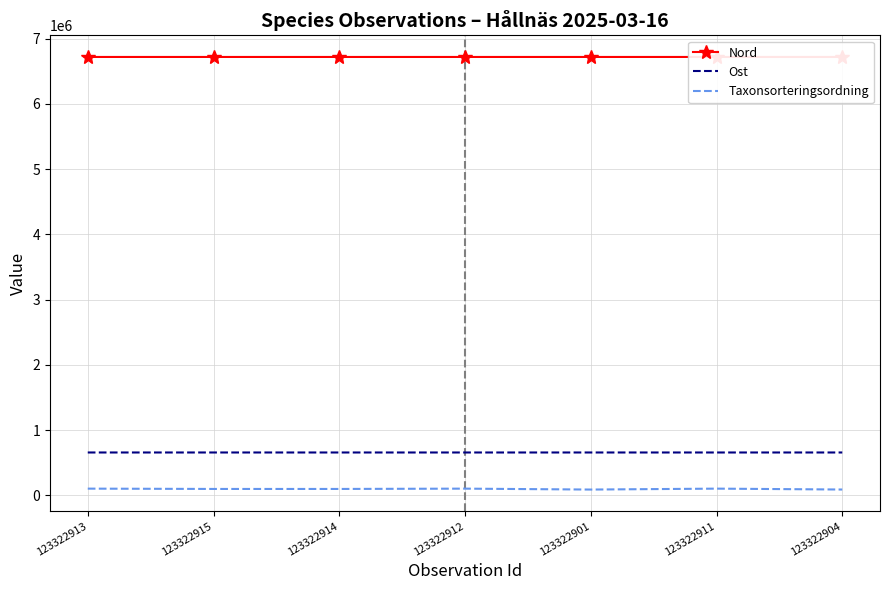

Which category has the highest value in the Taxonsorteringsordning series?

123322913